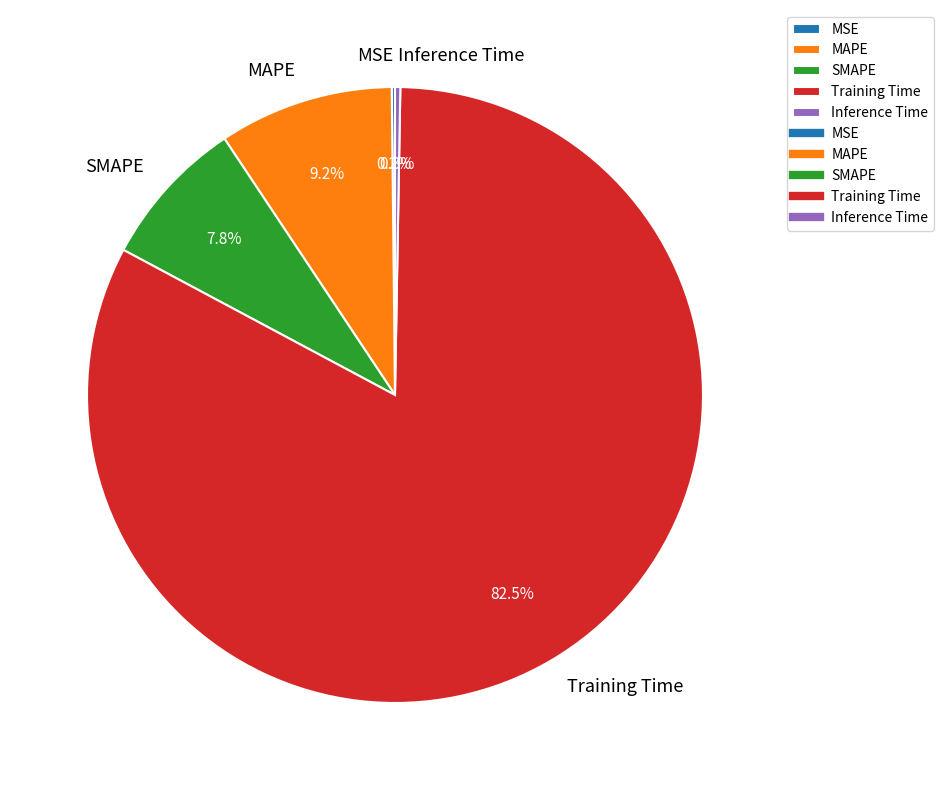

Which category accounts for the majority?

Training Time